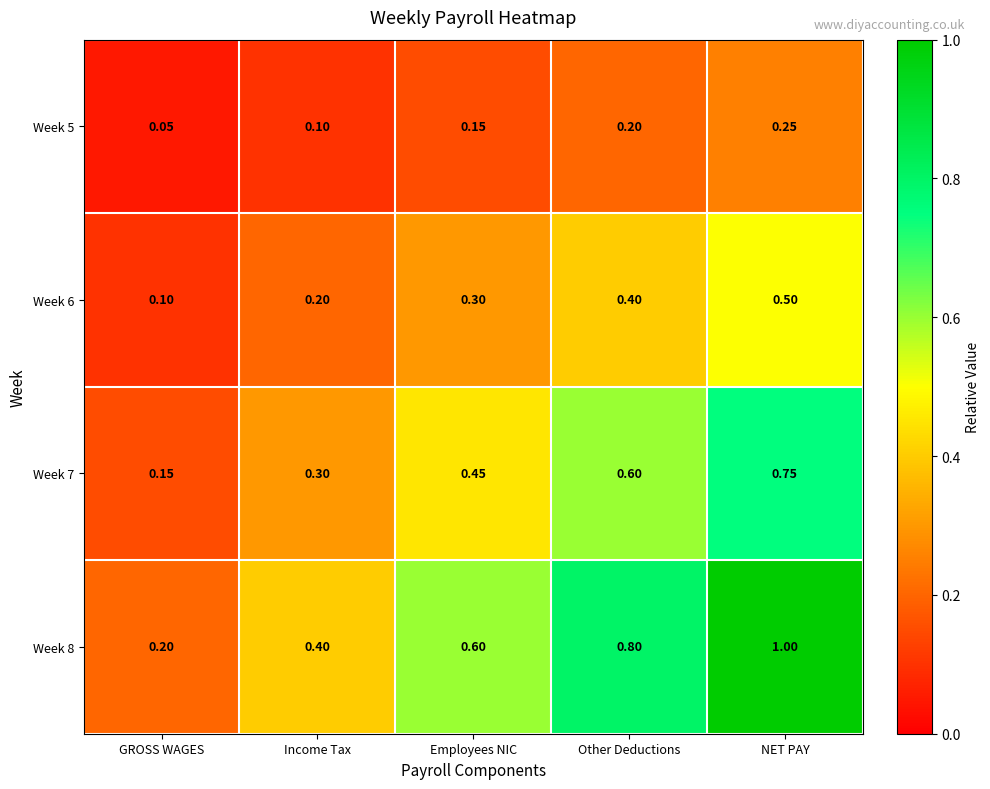

Rank the categories by Week 7 value from lowest to highest.

GROSS WAGES, Income Tax, Employees NIC, Other Deductions, NET PAY